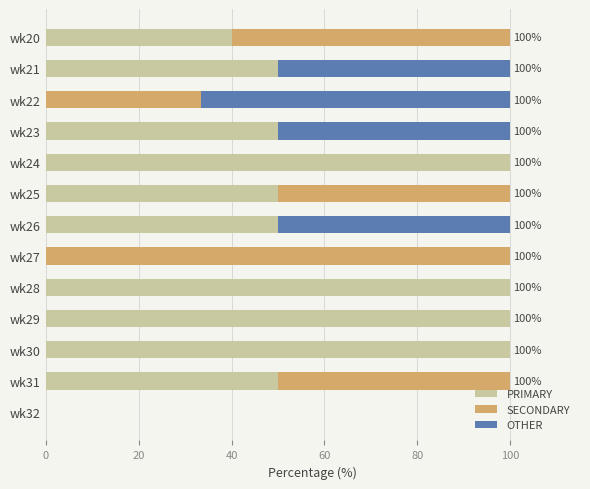

What is the total value across all series at wk24?

100.0